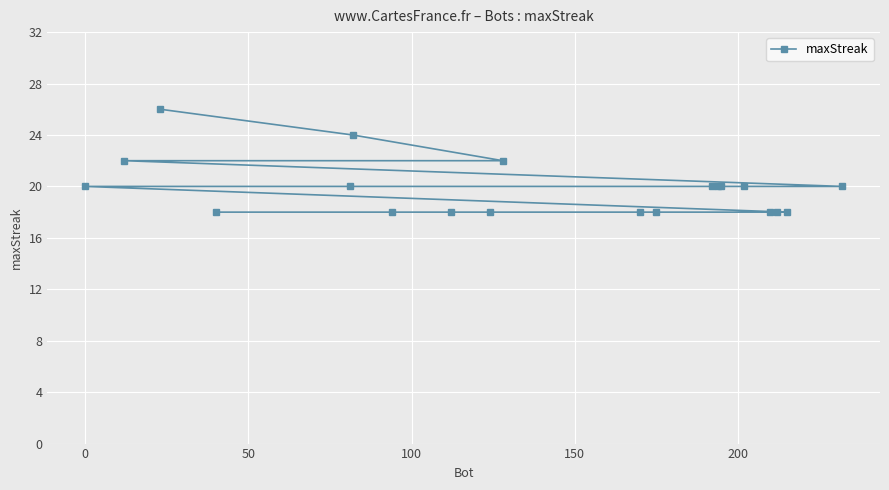

What is the difference between the second highest and second lowest values?

6